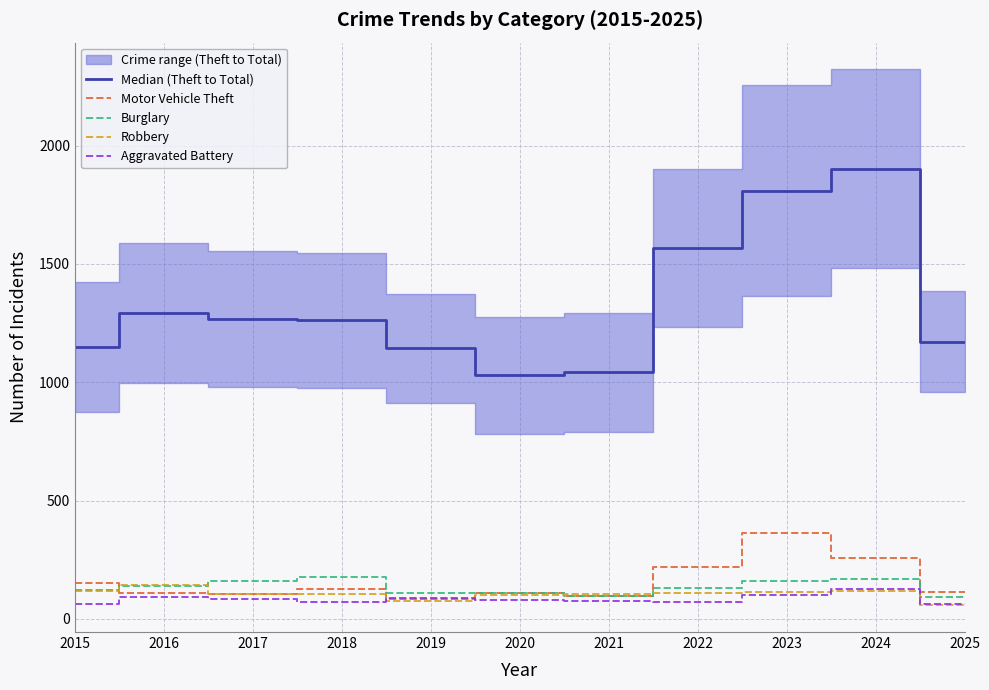

Is the value of Aggravated Battery at 2021 greater than the value of Burglary at 2023?

No